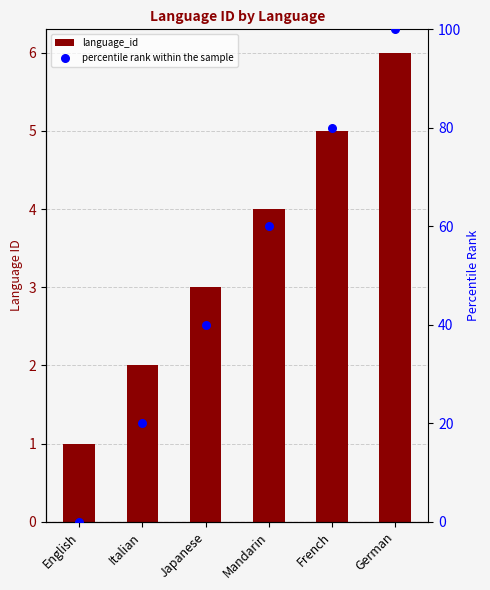

Which series has the largest total across all categories?

percentile rank within the sample